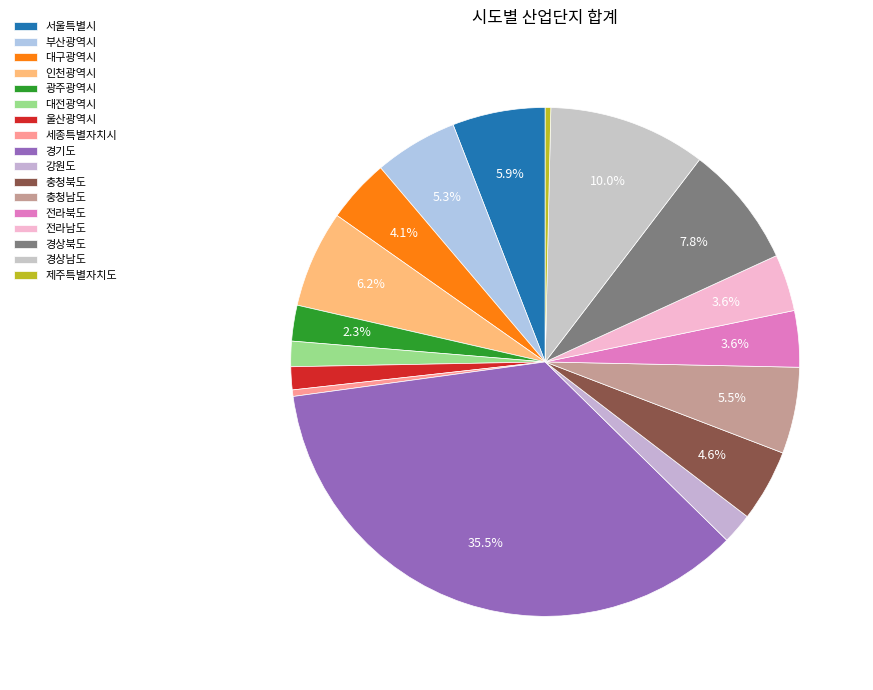

How many slices are in this pie chart?

17